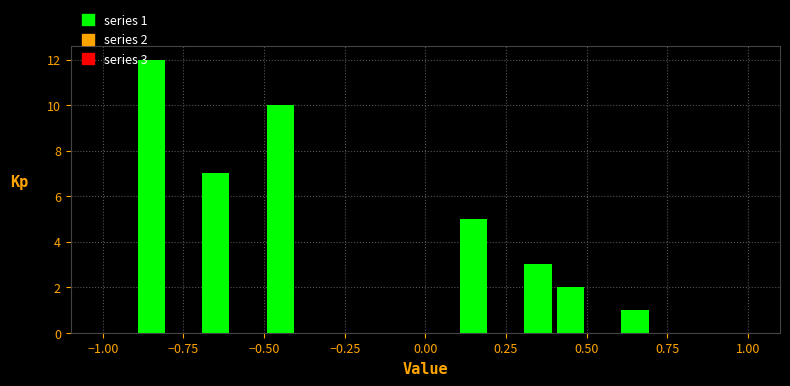

Read against the x-axis, roughly where is the centre of the tallest bar?

-0.85